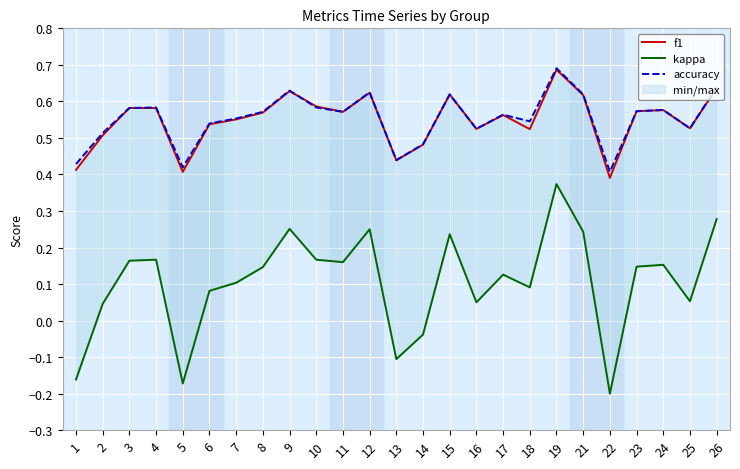

How many series are shown in this chart?

3